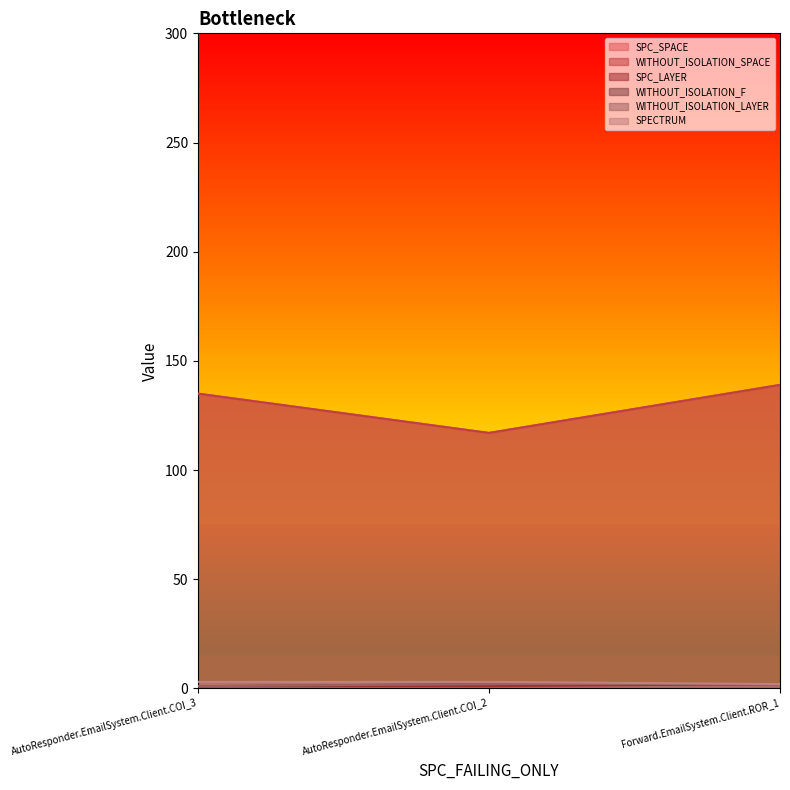

What is the label of the 3rd point from the right?

AutoResponder.EmailSystem.Client.COI_3